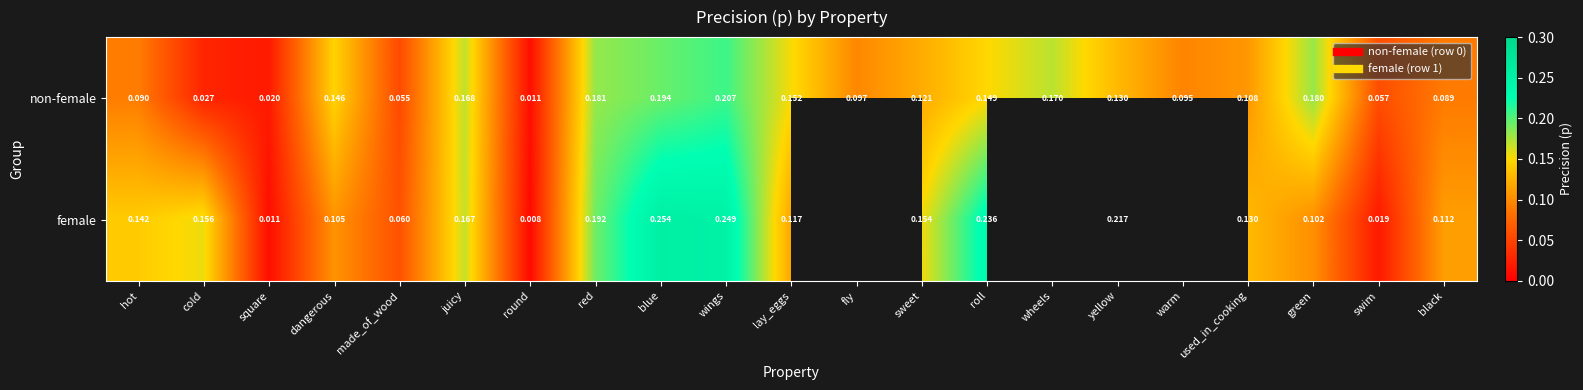

Which category has the lowest value in the female series?

round